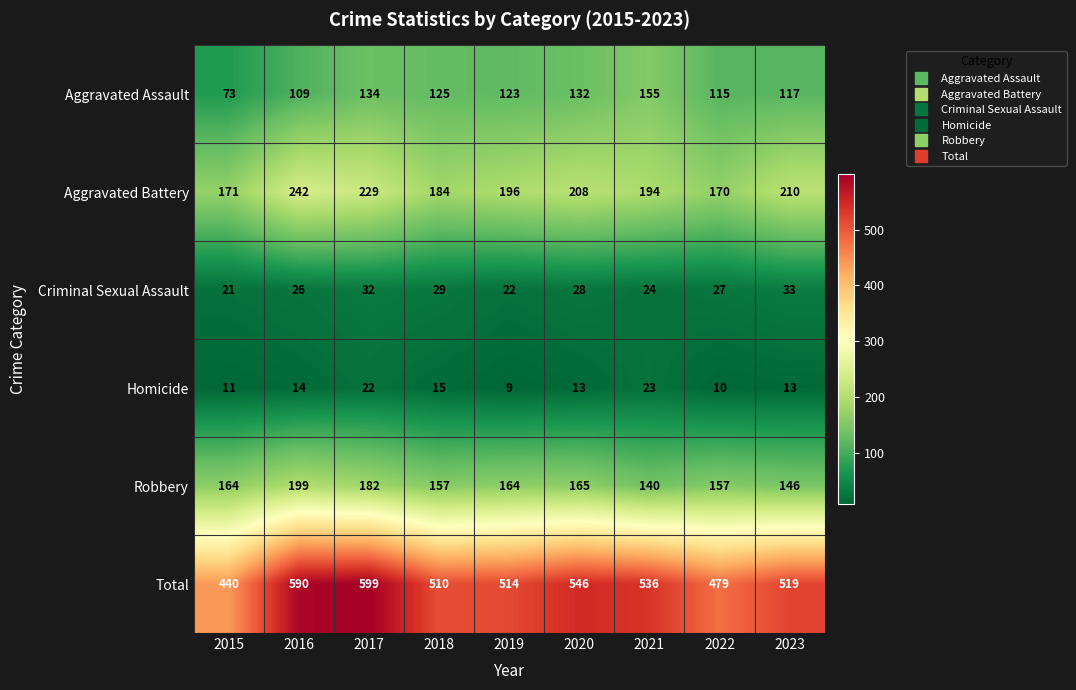

Count the number of categories in the chart.

9